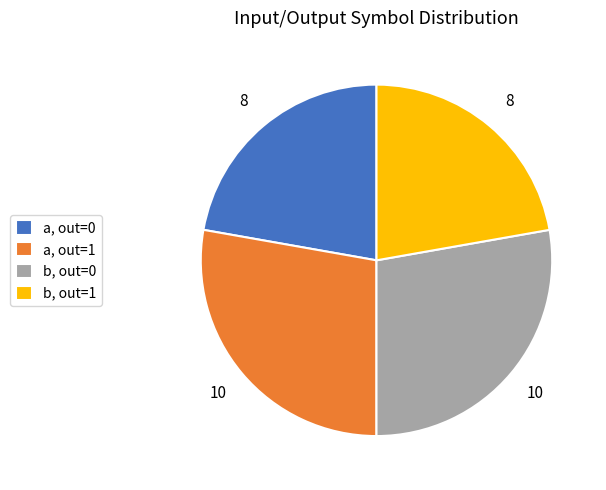

True or false: b, out=0 accounts for 38% of the total.

False